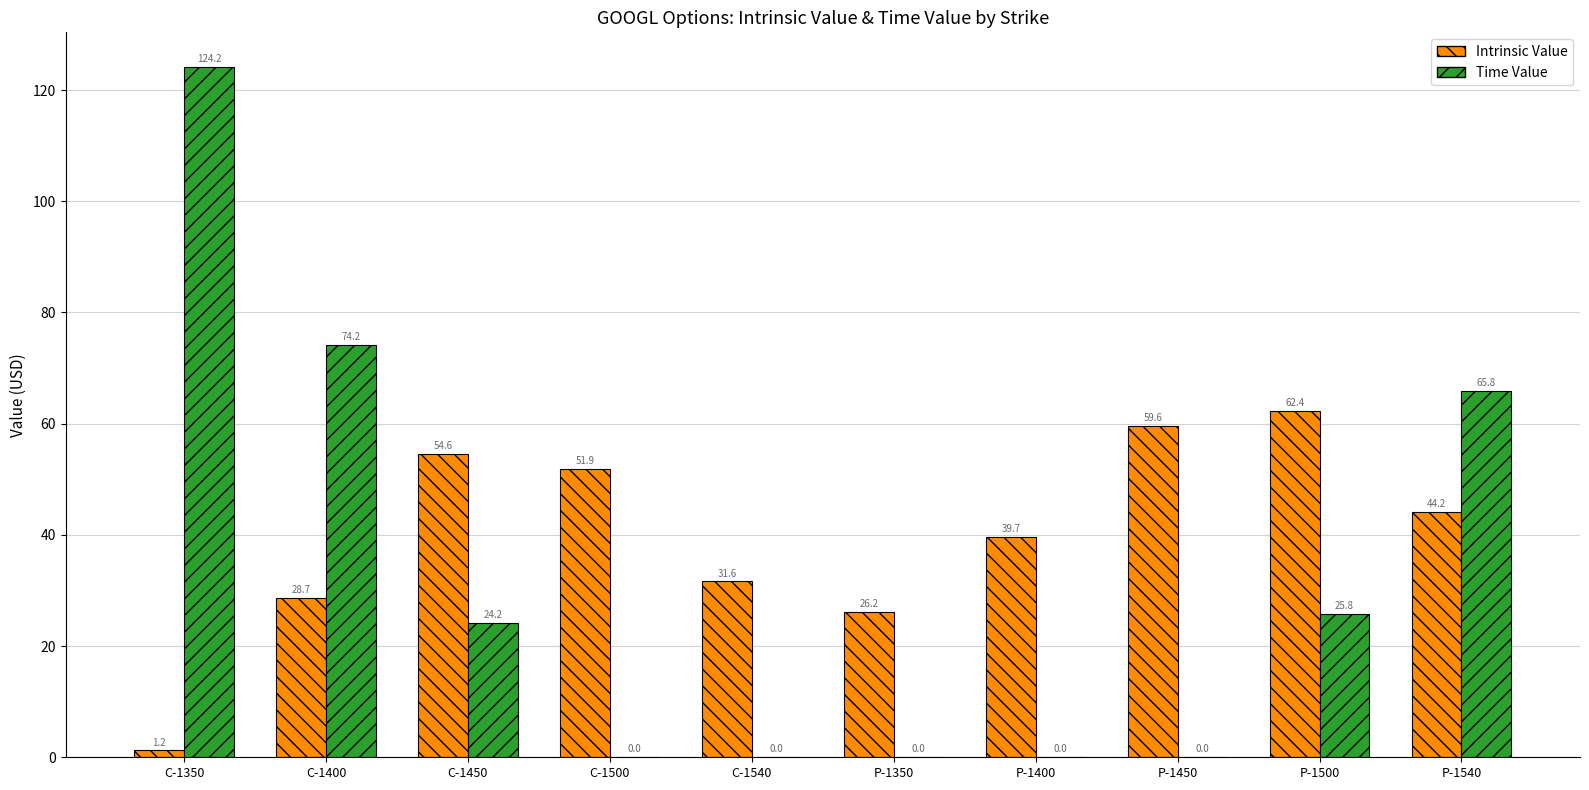

True or false: Intrinsic Value has a value of 54.6 at C-1450.

True